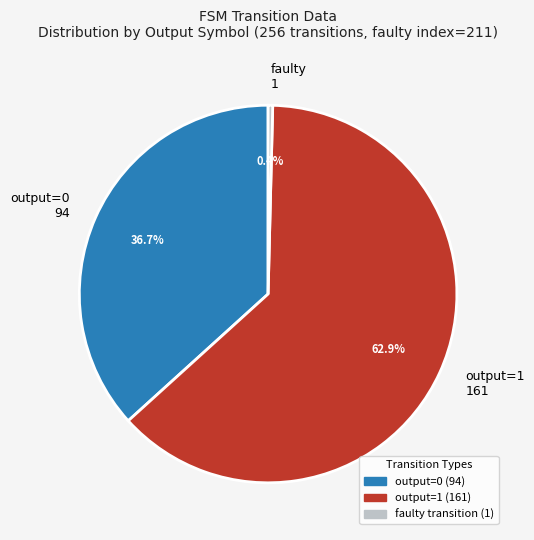

What is the smallest slice in the pie chart?

faulty 1